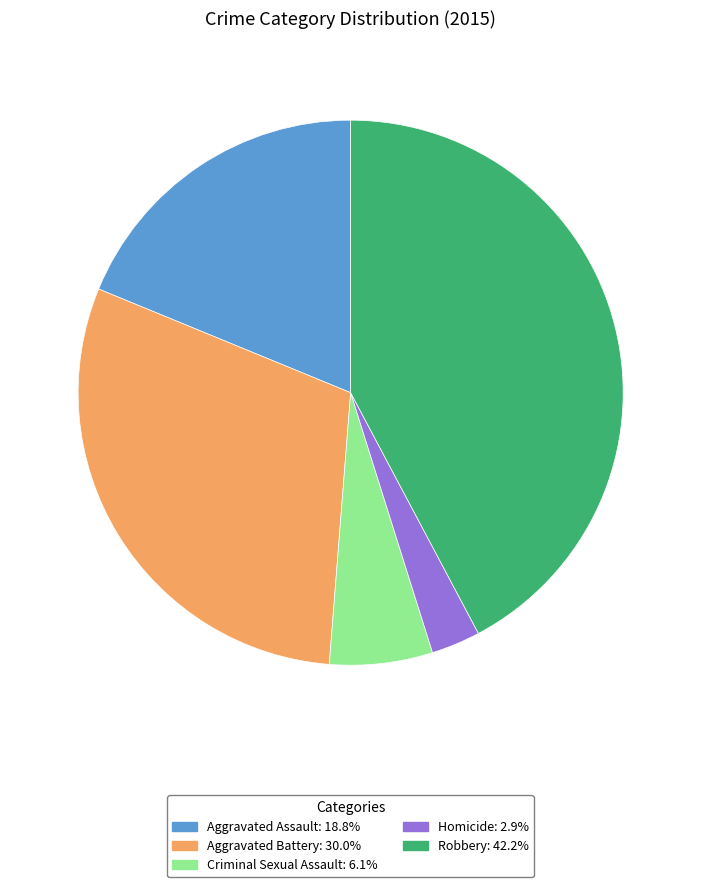

Is there a majority slice in this chart?

No